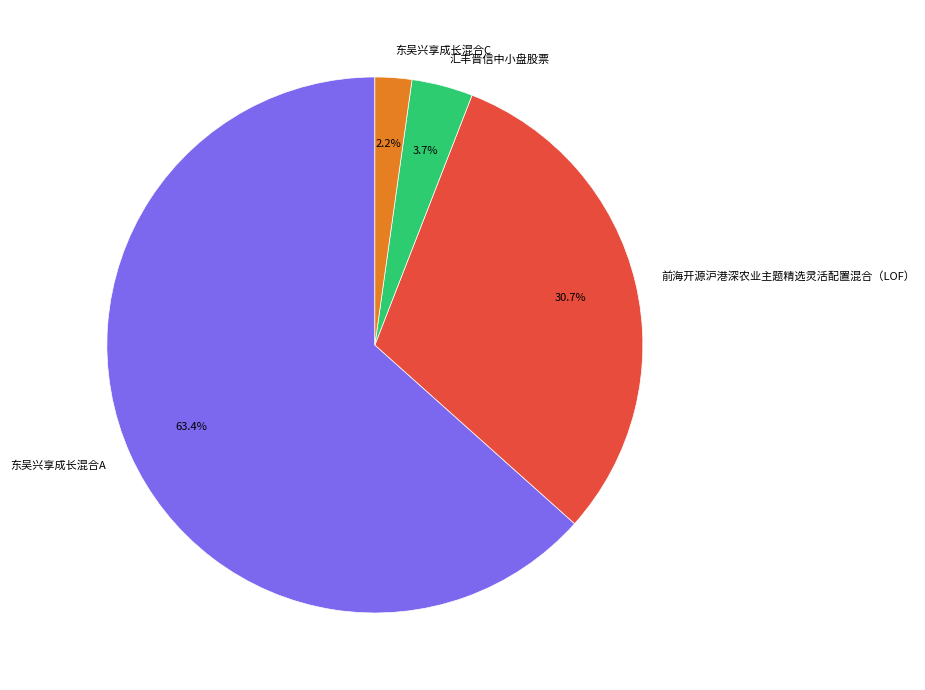

Which slice is the smallest?

东吴兴享成长混合C